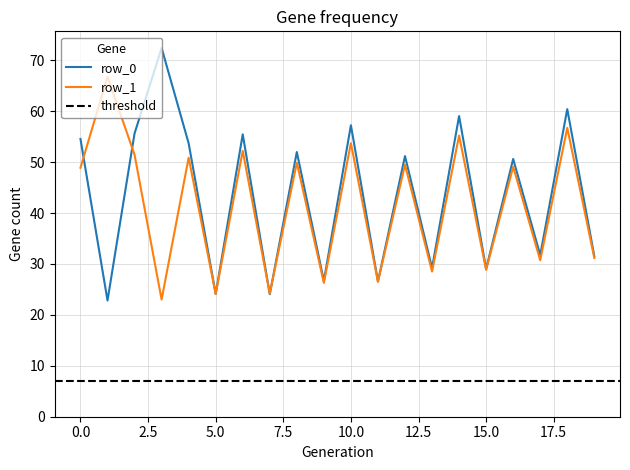

Rank the series by their average value, from lowest to highest.

row_1, row_0